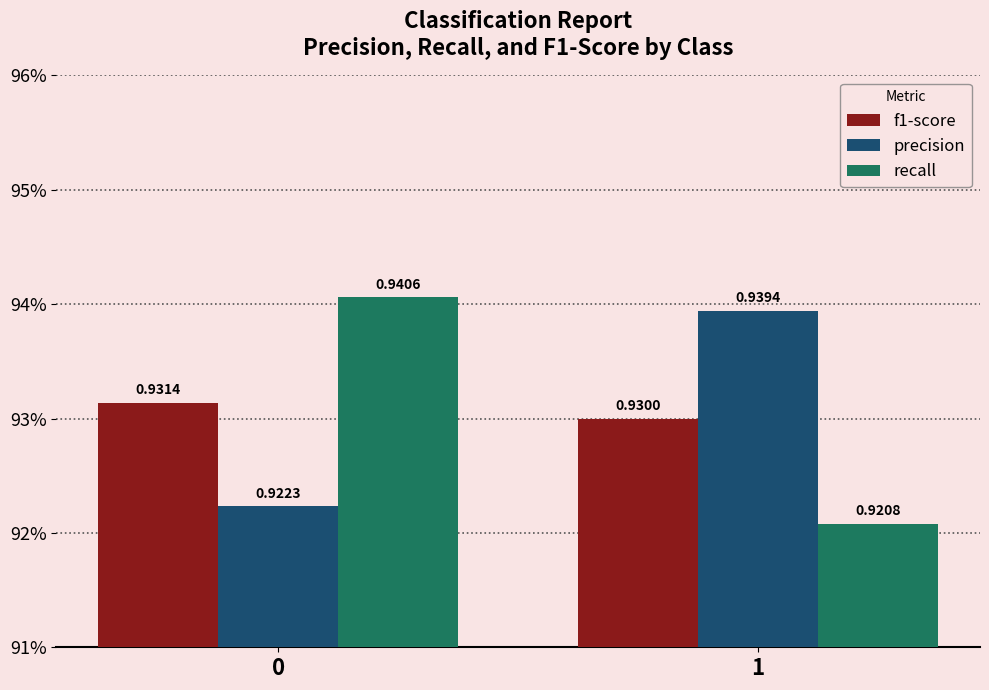

What are all the series names shown in the legend?

f1-score, precision, recall